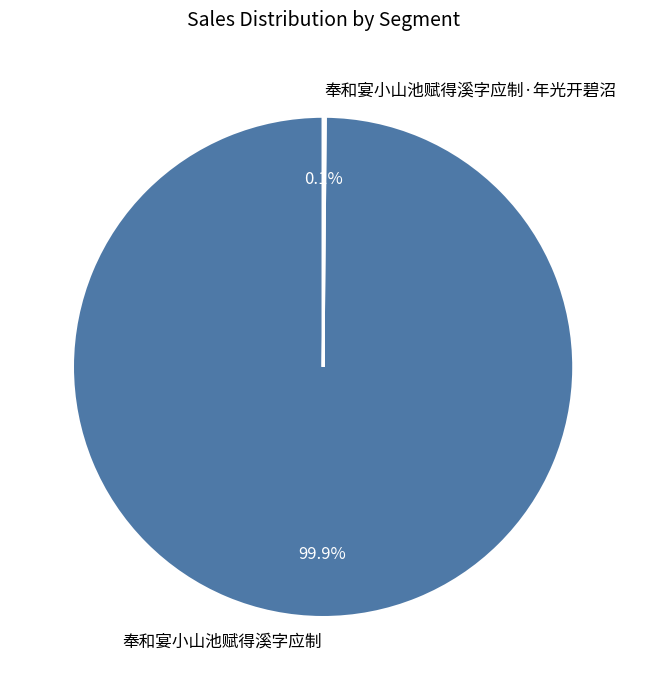

Is it true that 奉和宴小山池赋得溪字应制 is 95% of the pie?

False